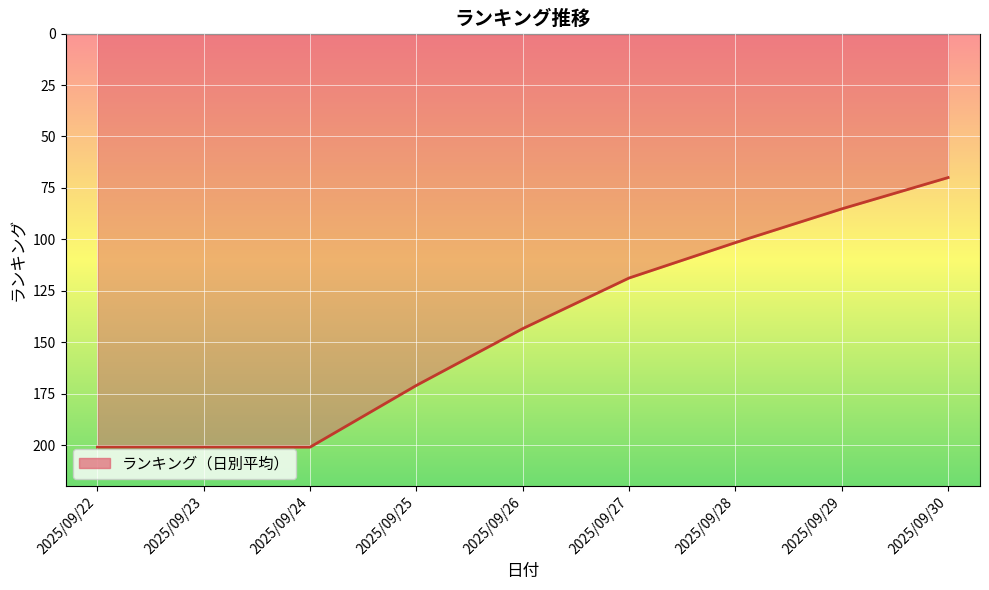

How many lines are shown in the chart?

1